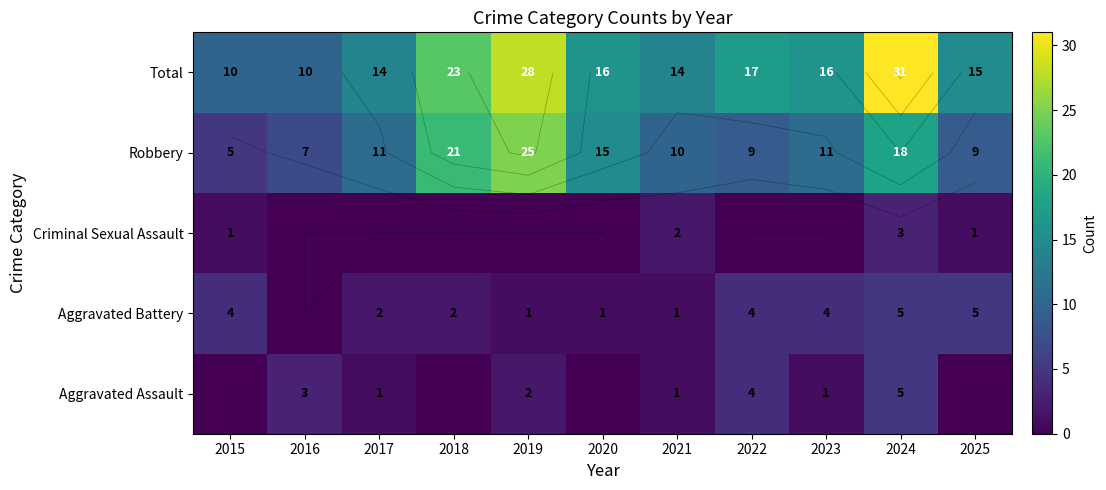

What is the average value of the Aggravated Battery series?

3